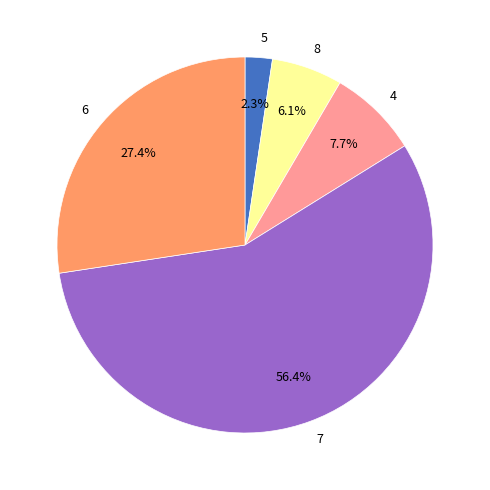

True or false: 4 accounts for 15% of the total.

False